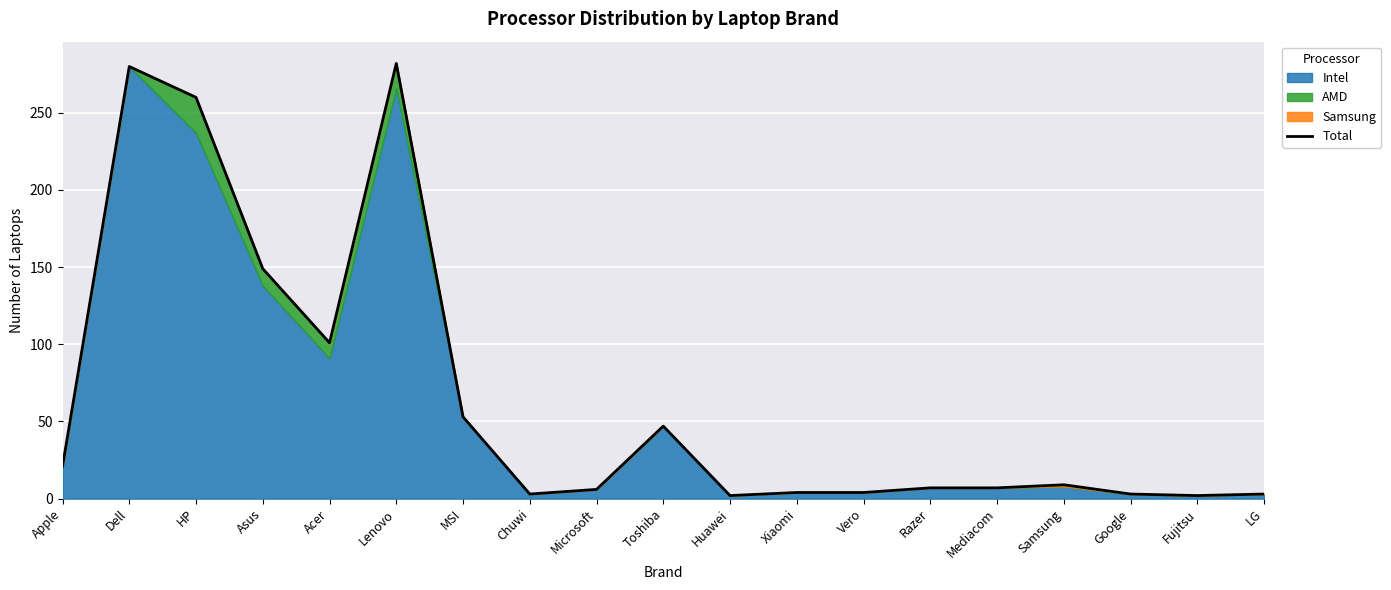

What is the label of the 8th point from the left?

Chuwi